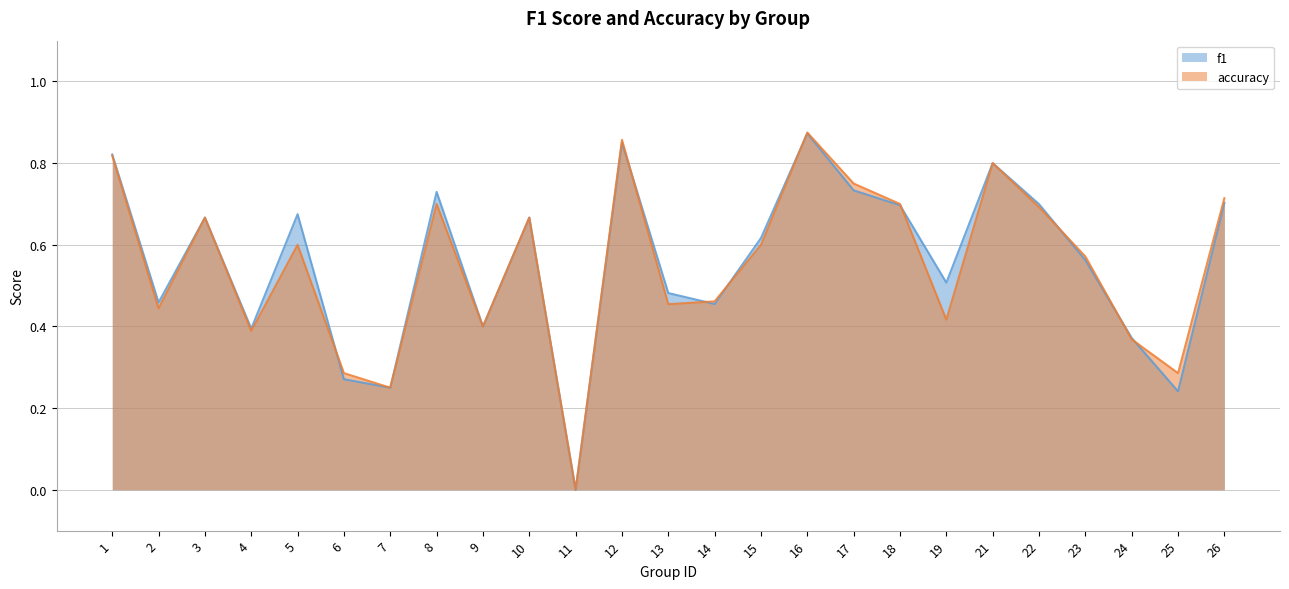

True or false: accuracy and f1 intersect in this chart.

True